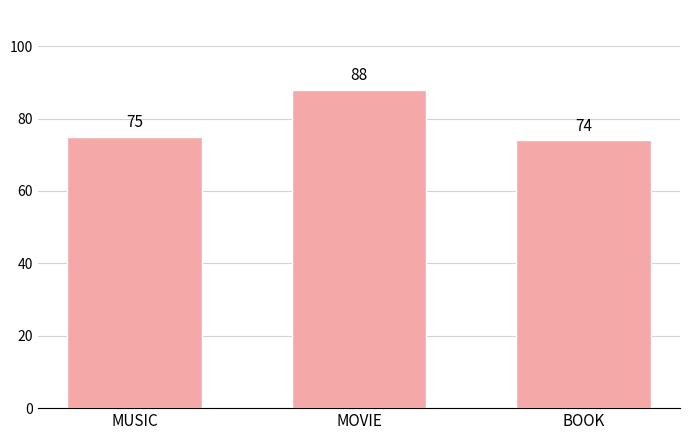

What is the sum of the values at MUSIC and MOVIE?

163